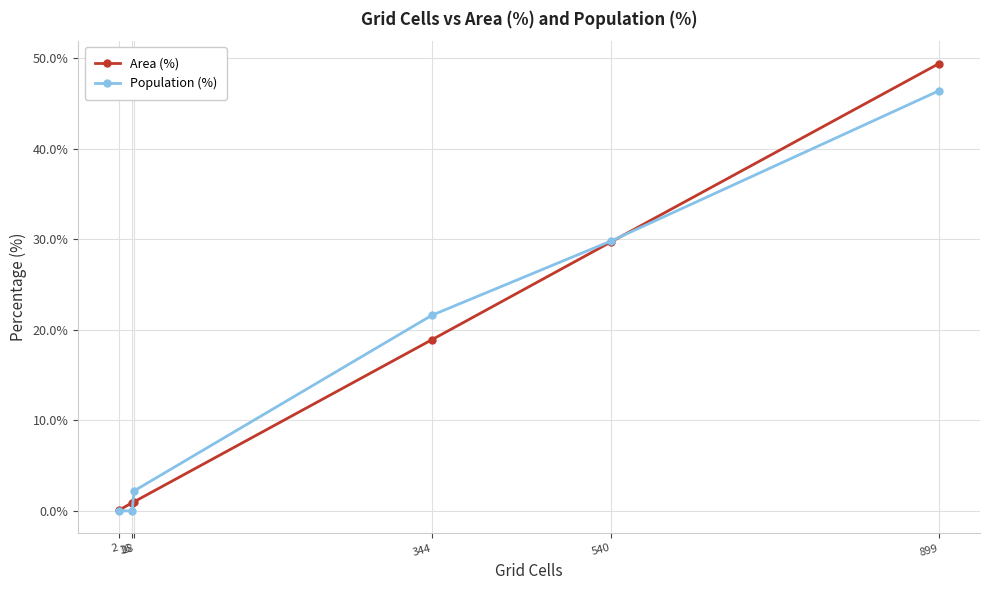

Which series has the largest range (max minus min)?

Area (%)